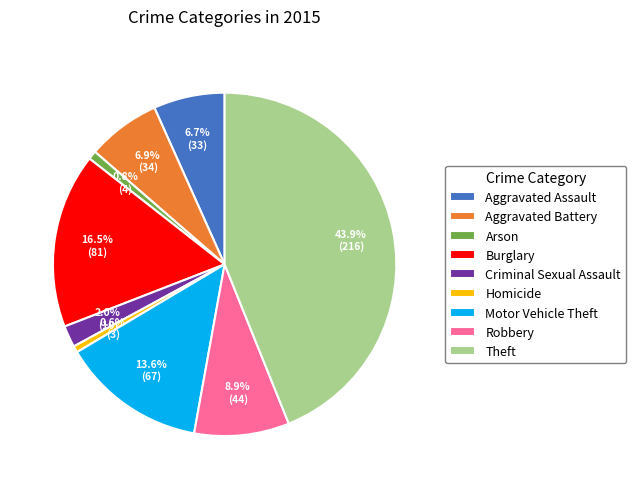

Count the number of slices in the pie.

9